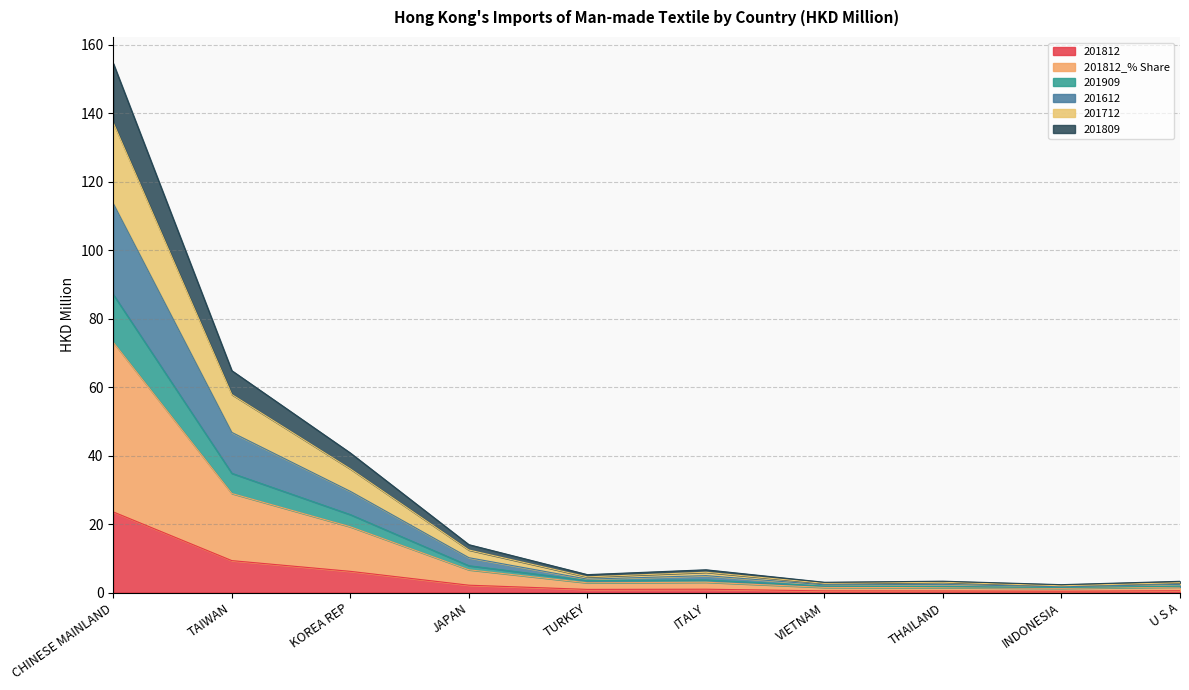

Does the chart have visible grid lines?

Yes